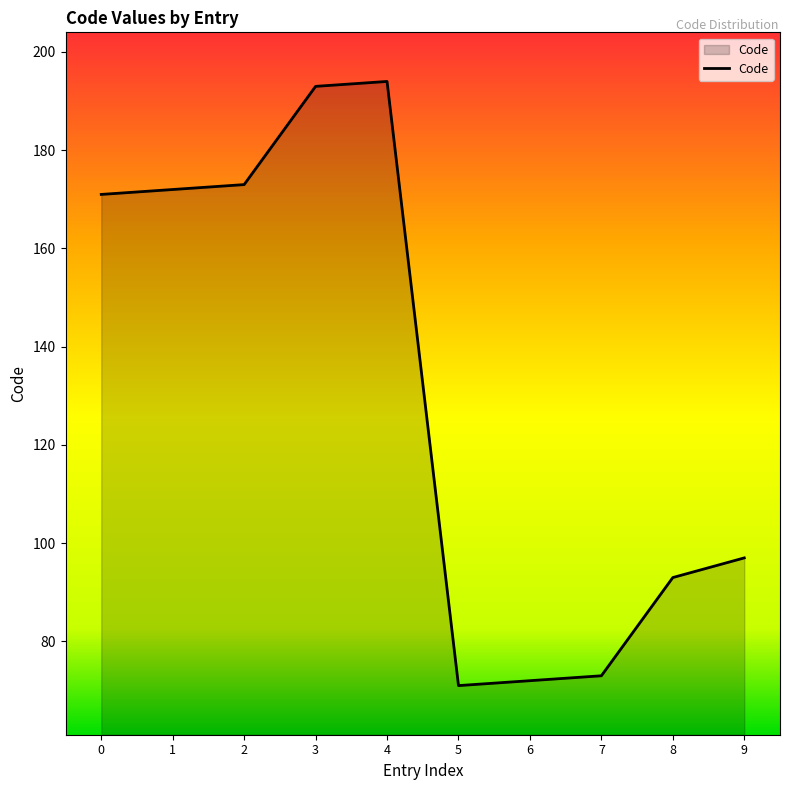

How many distinct data groups are displayed?

1